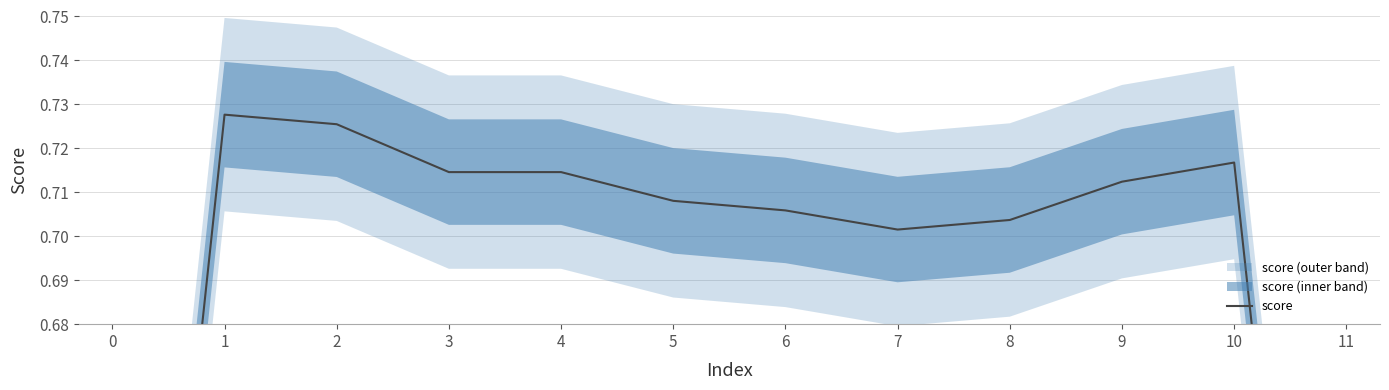

Reading left to right, transcribe all the data shown in this chart.

0.5	0.7	0.7	0.7	0.7	0.7	0.7	0.7	0.7	0.7	0.7	0.5